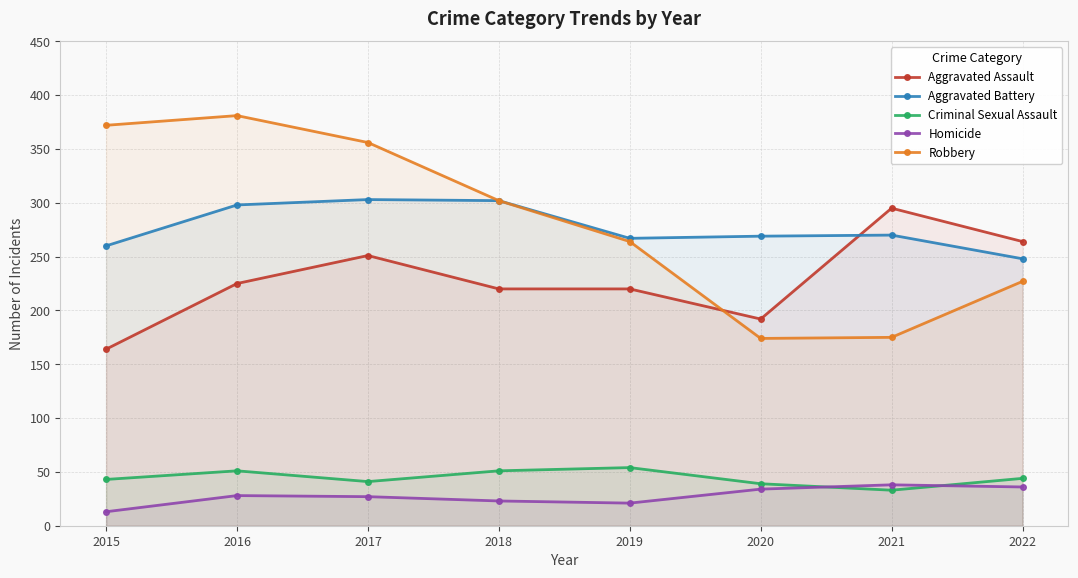

Where does the Aggravated Assault series first go above 225?

2017